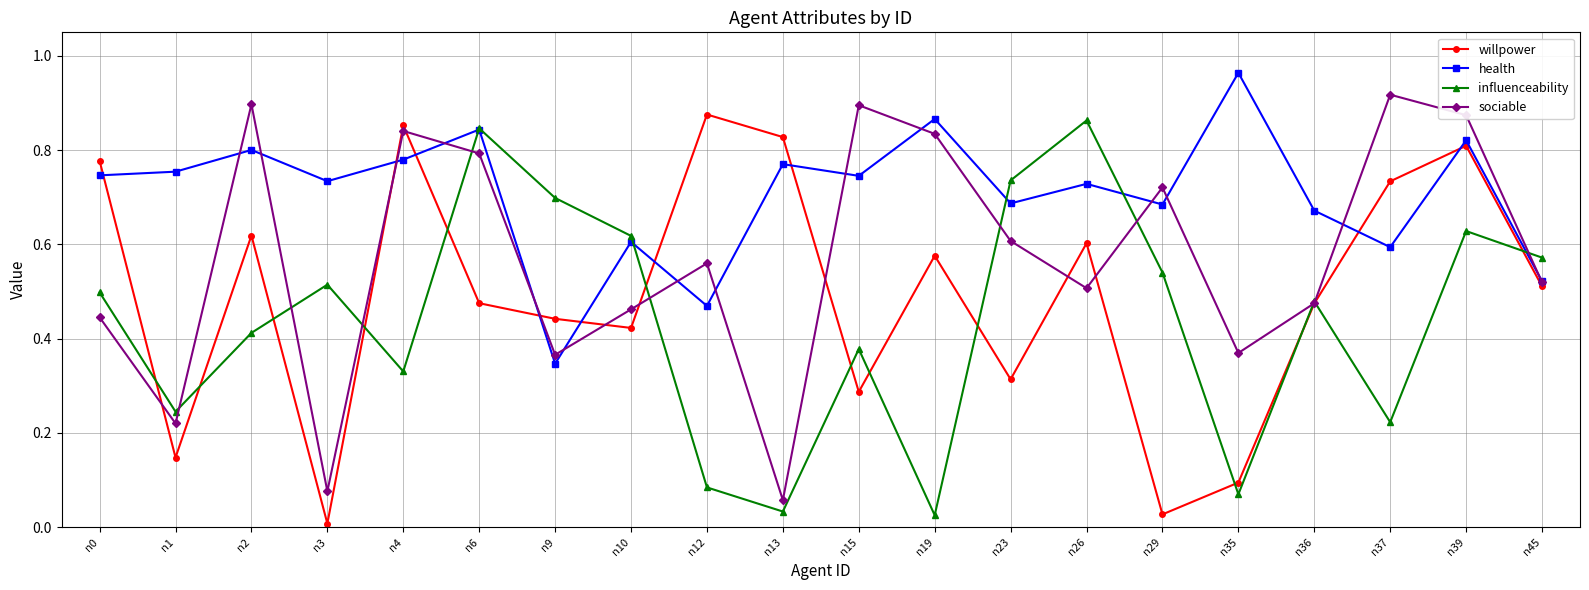

What are all the series names shown in the legend?

willpower, health, influenceability, sociable